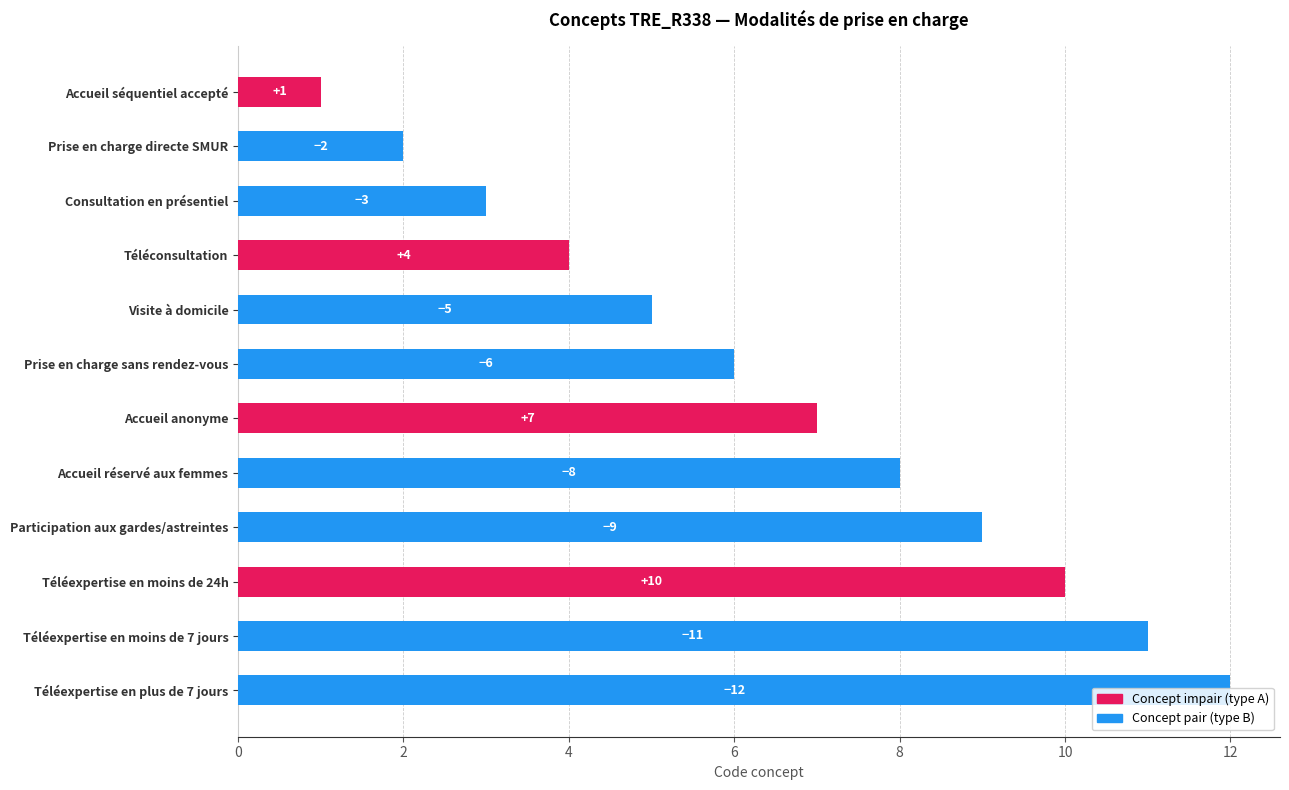

What is the change in value from Prise en charge directe SMUR to Accueil réservé aux femmes?

+6